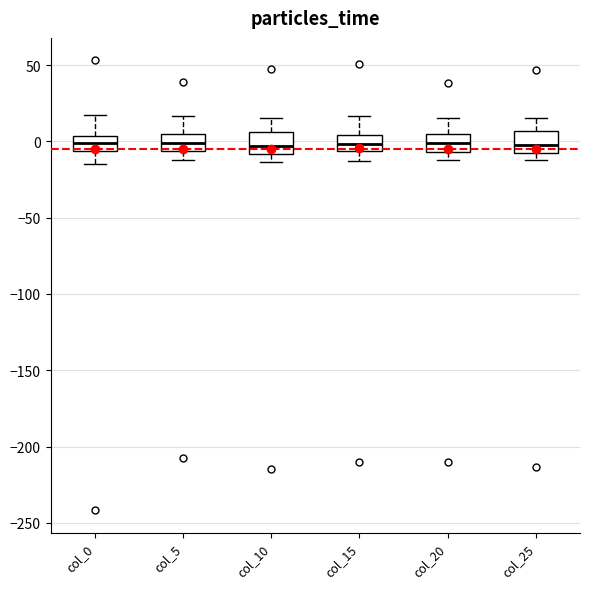

Reading left to right, read every box against the y-axis: the position of its median line, the range the box covers, and the ends of its whiskers. The values are not printed on the chart, so give them approximately, as read against the axis.

col_0: median 0, box -5 to 5, whiskers -15 to 15
col_5: median 0, box -5 to 5, whiskers -15 to 15
col_10: median -5, box -10 to 5, whiskers -15 to 15
col_15: median 0, box -5 to 5, whiskers -15 to 15
col_20: median 0, box -5 to 5, whiskers -10 to 15
col_25: median -5 (just above the box's lower edge), box -5 to 5, whiskers -10 to 15